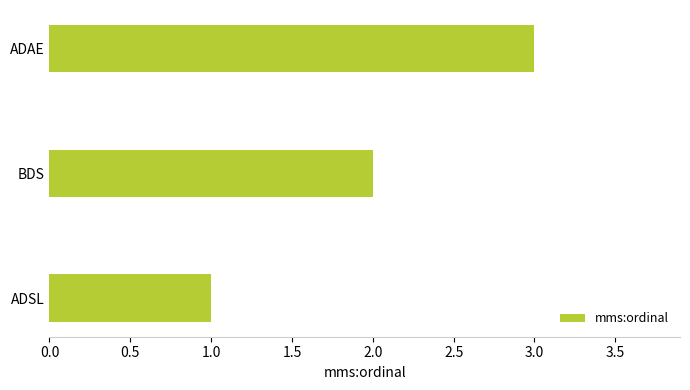

What is the average value?

2